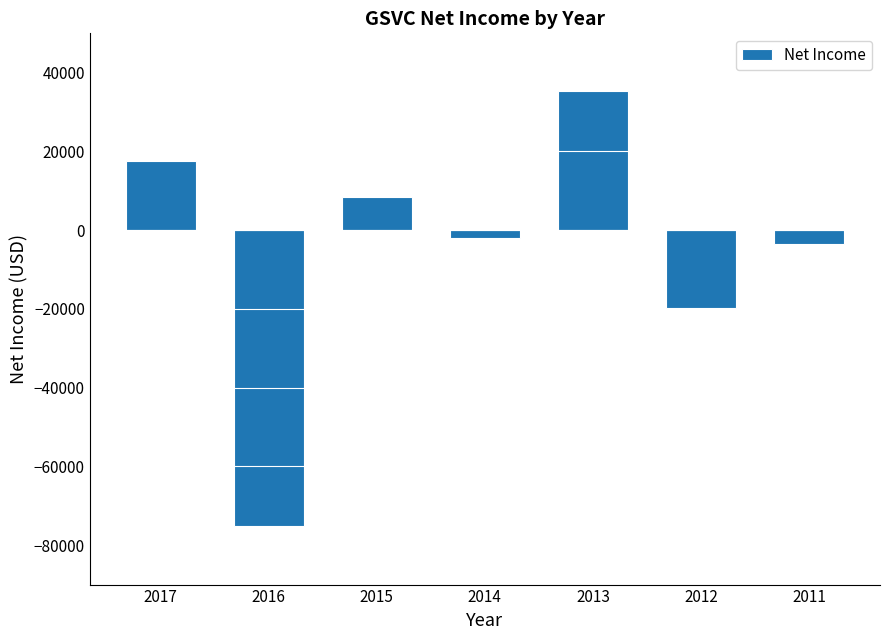

How many bars are there in total?

7